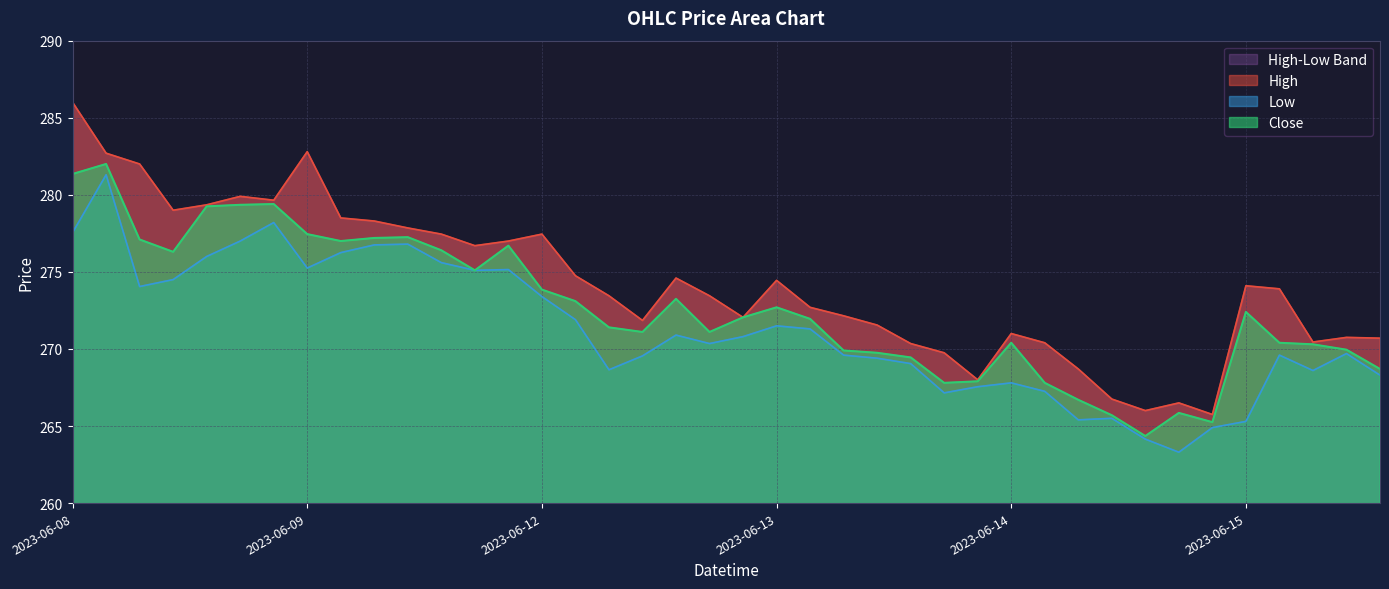

Which series has the largest total across all categories?

High